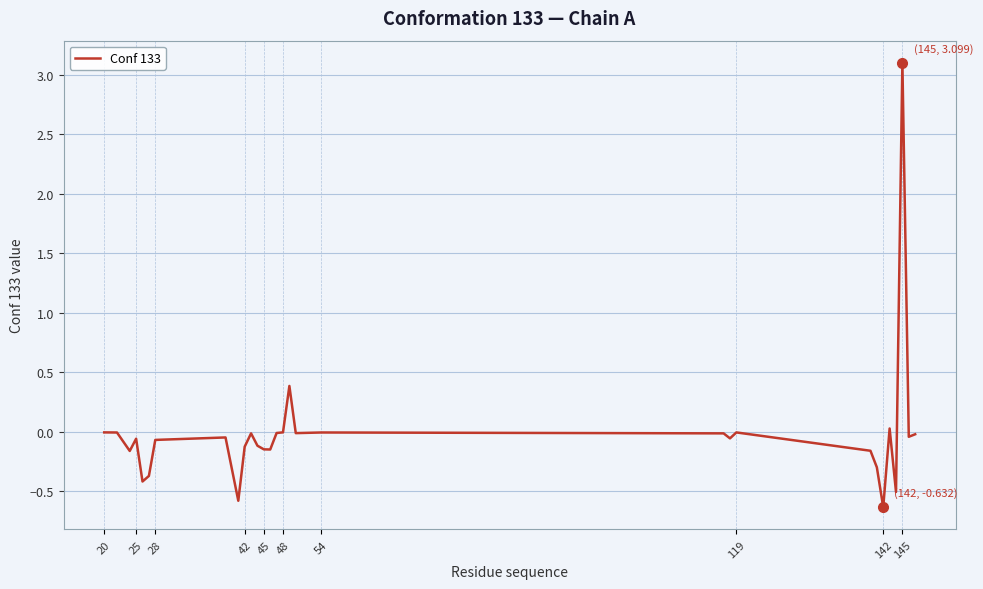

How many lines are shown in the chart?

1